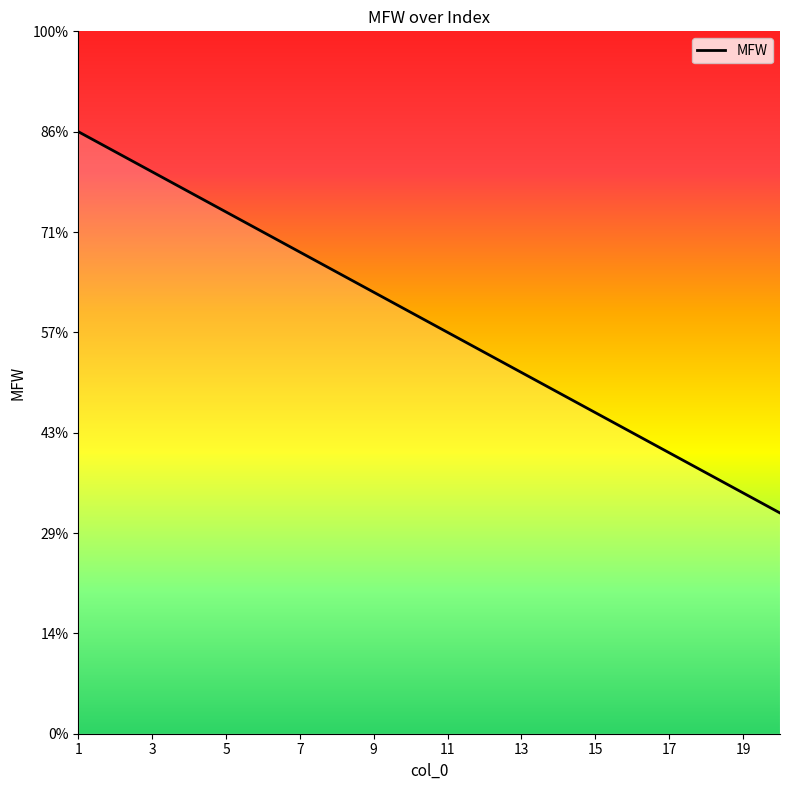

Does the chart display data point markers on the line(s)?

No